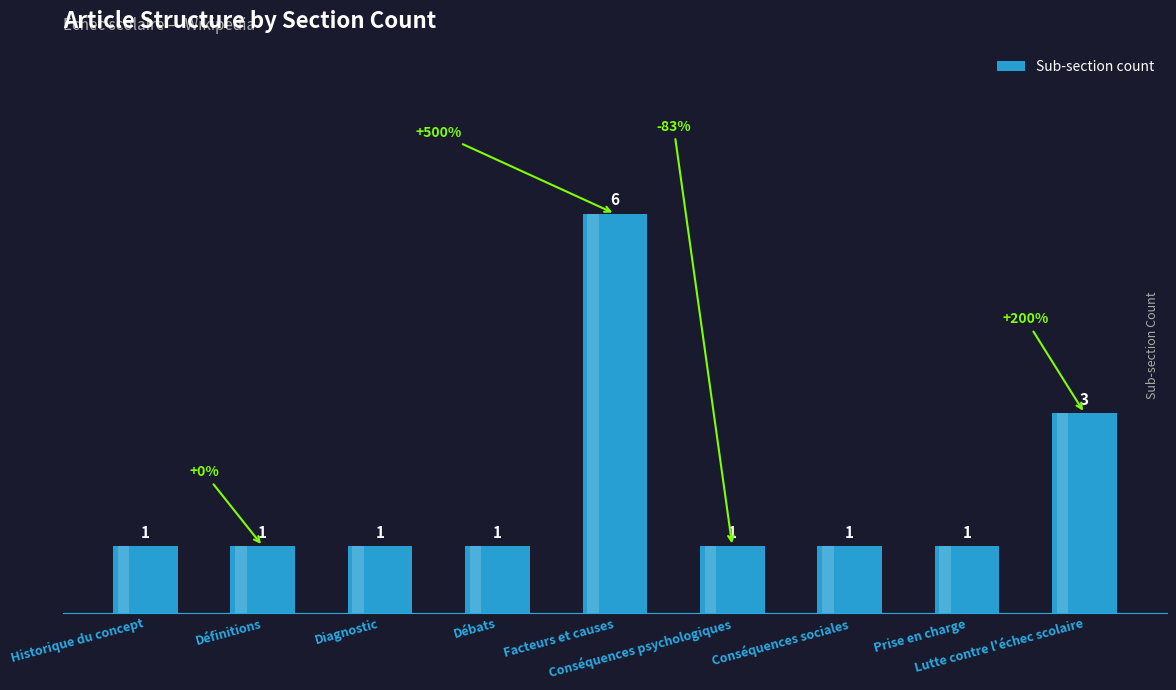

What is the difference between the maximum and minimum values?

5